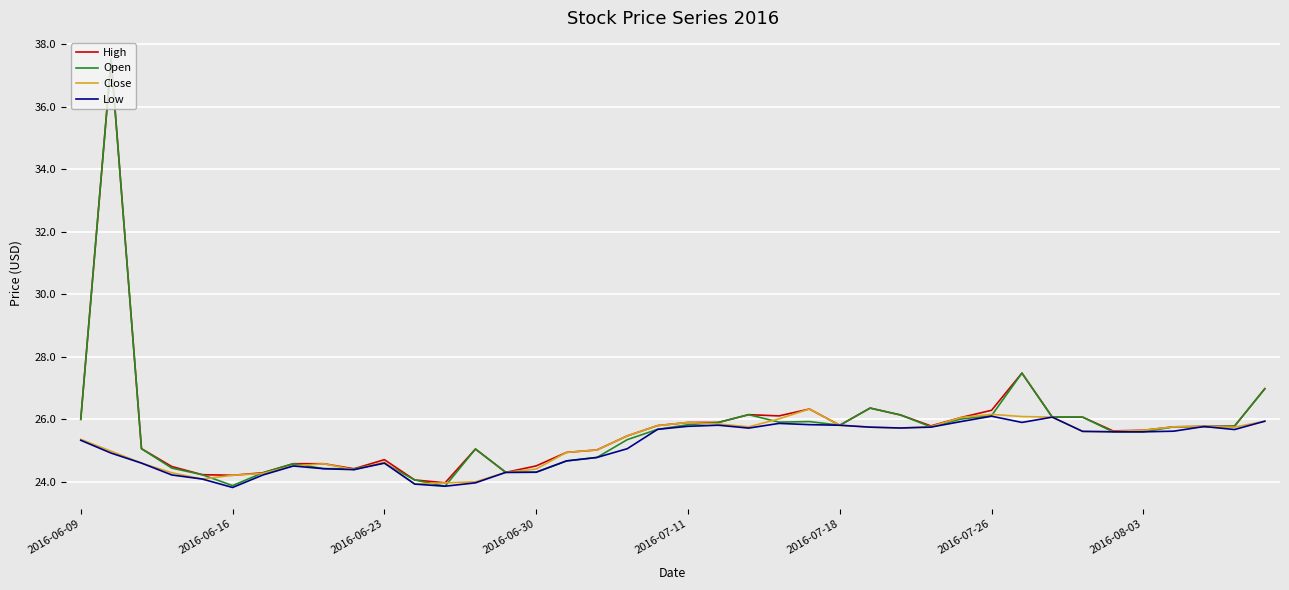

What is the maximum value for Open?

37.5